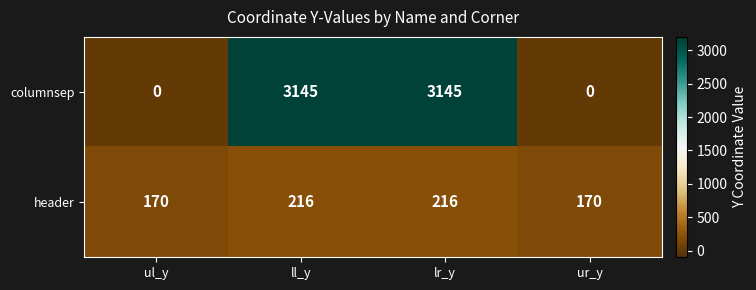

Which series changed the most between ul_y and ll_y?

columnsep